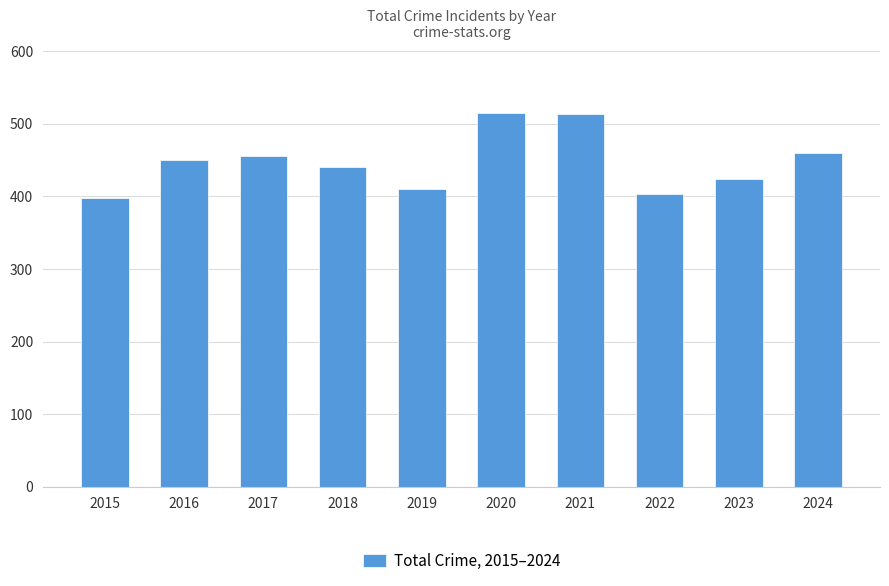

What is the greatest value displayed?

514